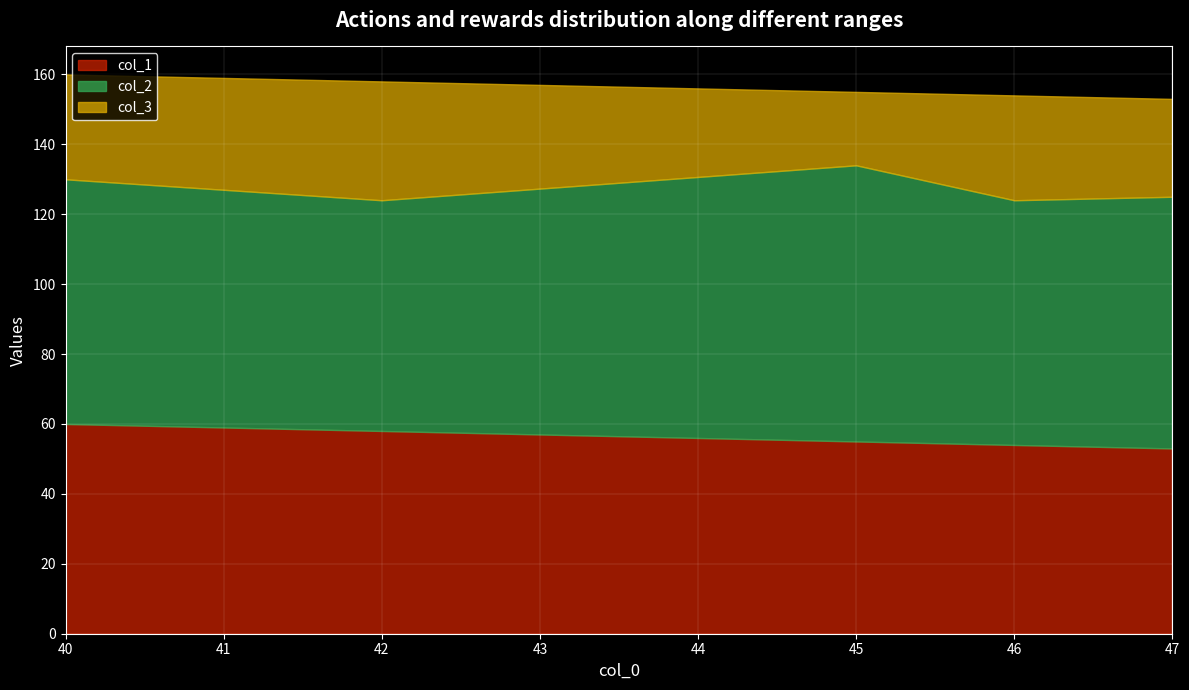

Which series has the widest spread of values?

col_2